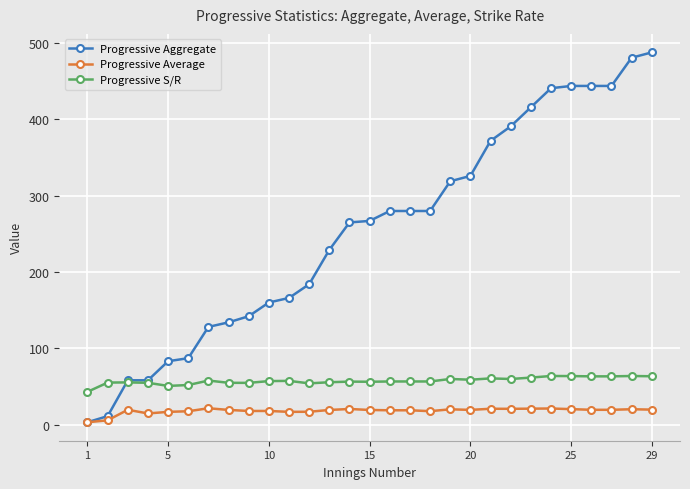

True or false: Progressive Average and Progressive S/R cross at least once.

False